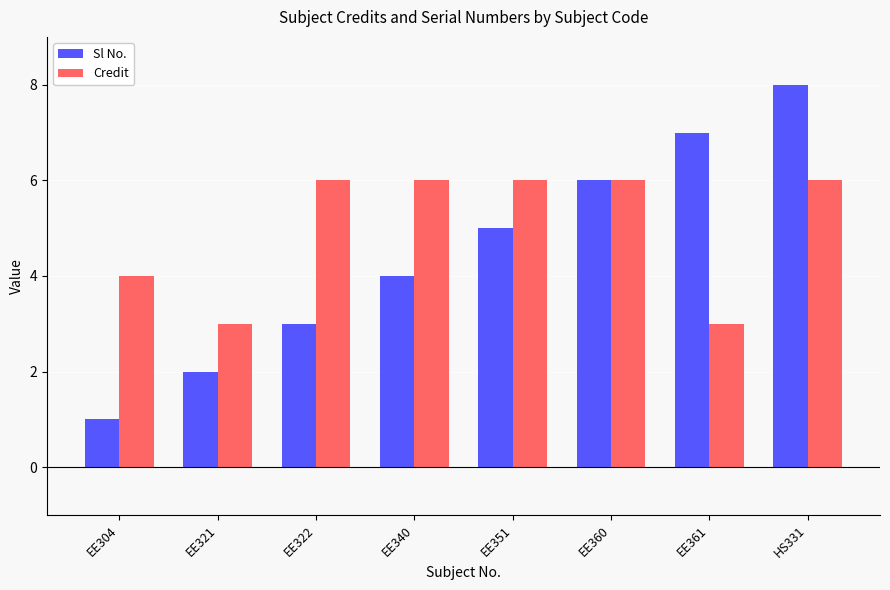

What is the difference between the Credit values at EE361 and EE351?

3